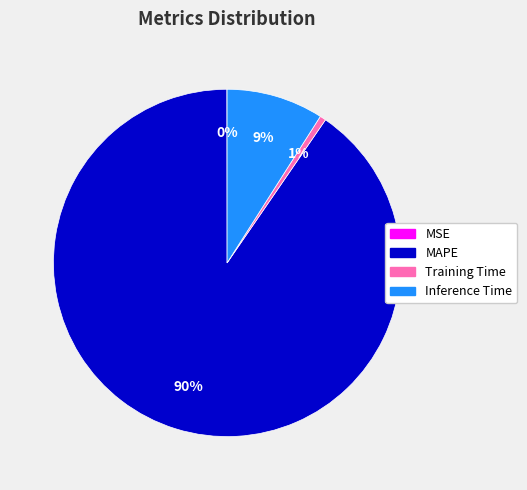

The MAPE slice represents 80% of the pie. True or false?

False